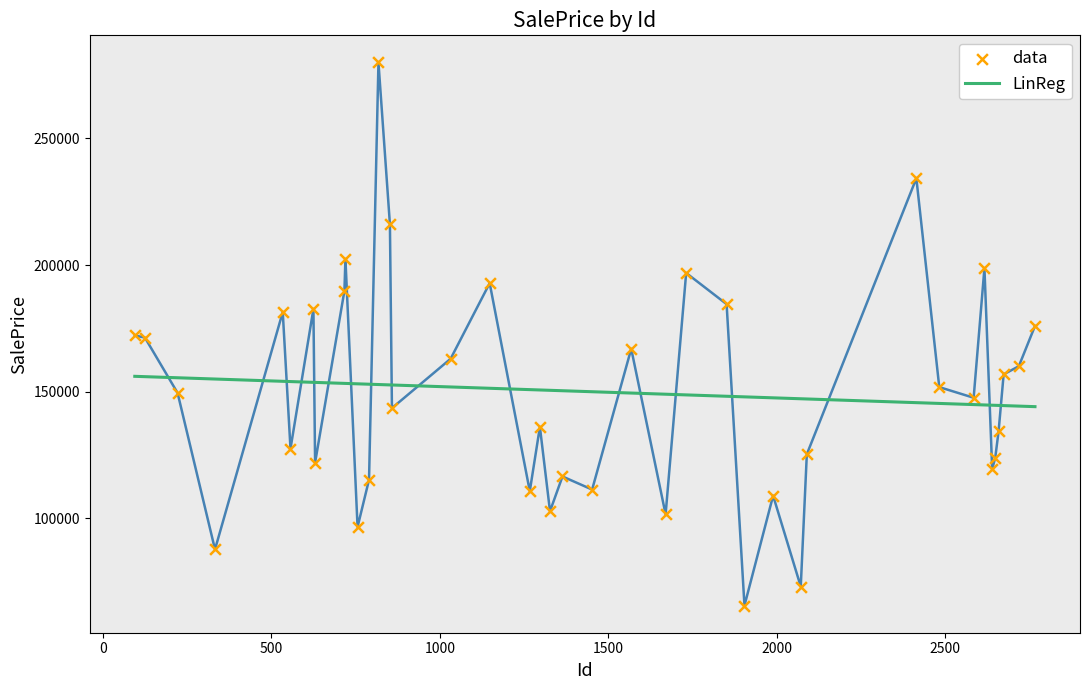

What is the smallest value displayed?

65522.0